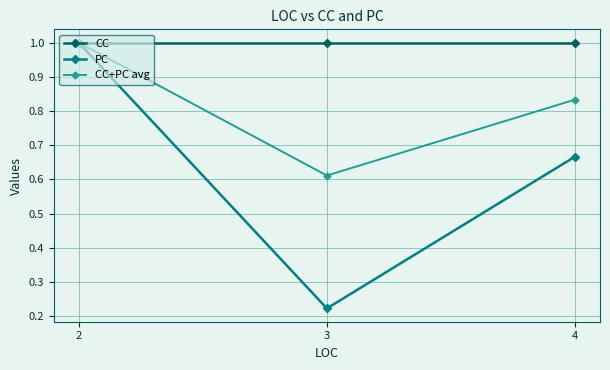

What is the difference between the maximum and minimum values in the CC+PC avg series?

0.4